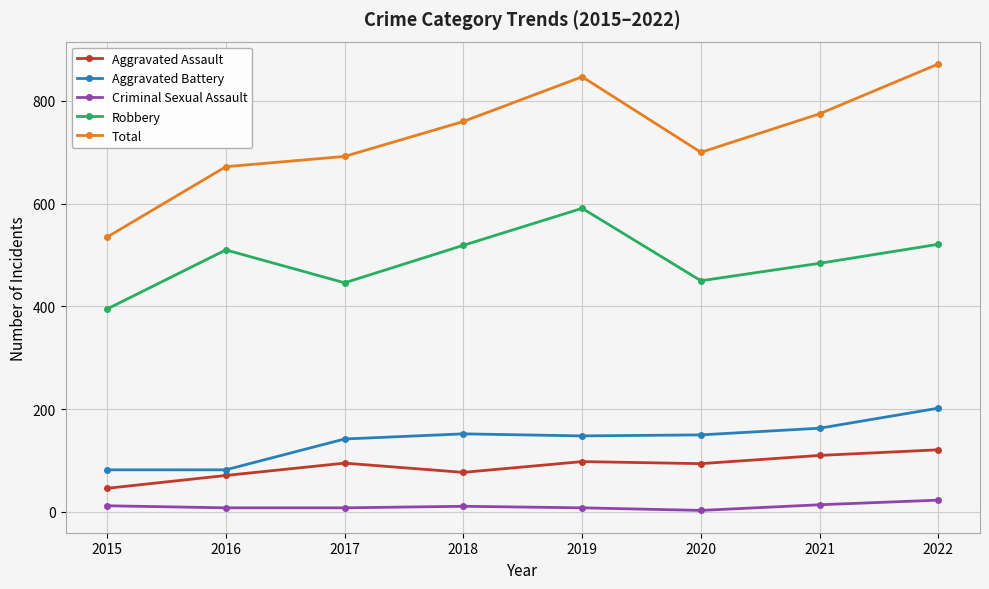

Does the chart have visible grid lines?

Yes